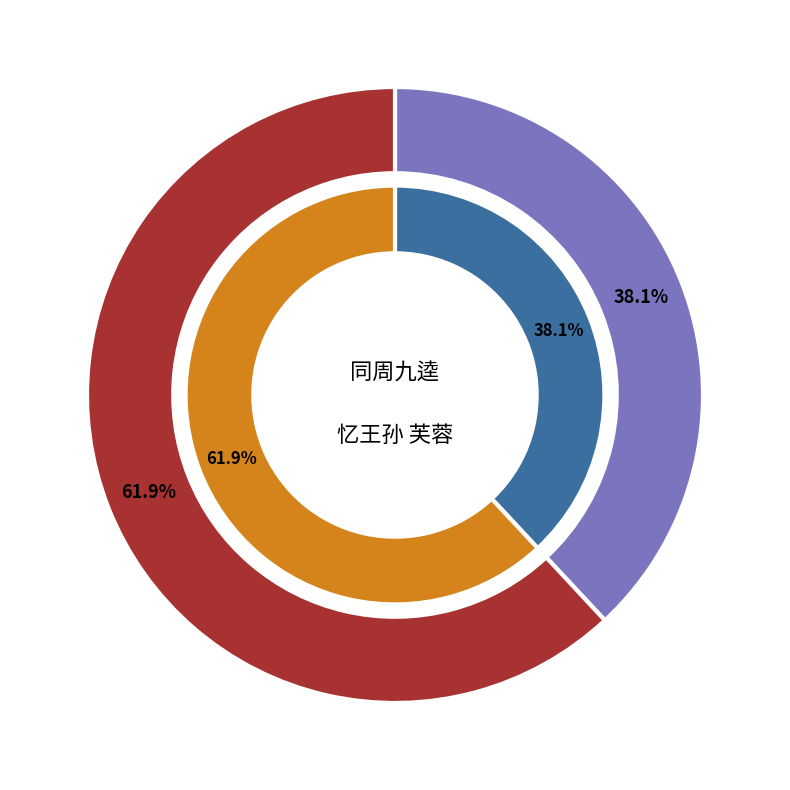

To the nearest percent, what percentage of the pie is 同周九逵游宗振集用晦王孙芙蓉园得华字?

38%